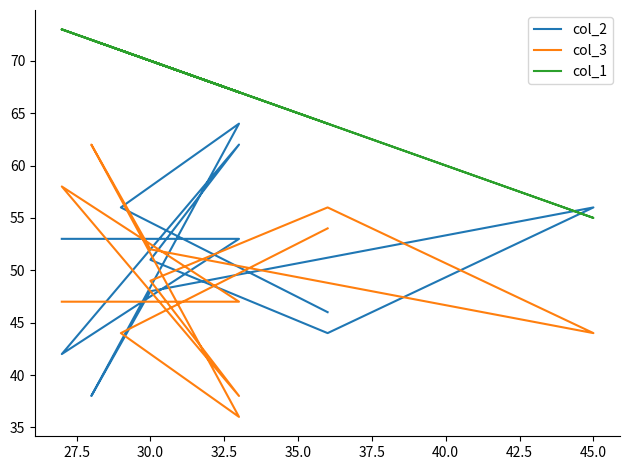

What is the approximate value of col_2 at 45.0, to the nearest 10?

60